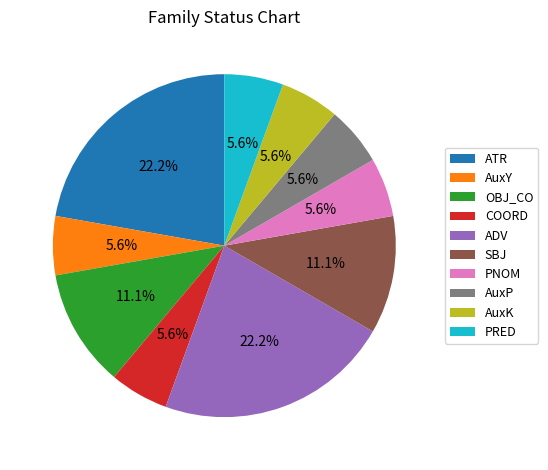

Does OBJ_CO account for over 50% of the chart?

No